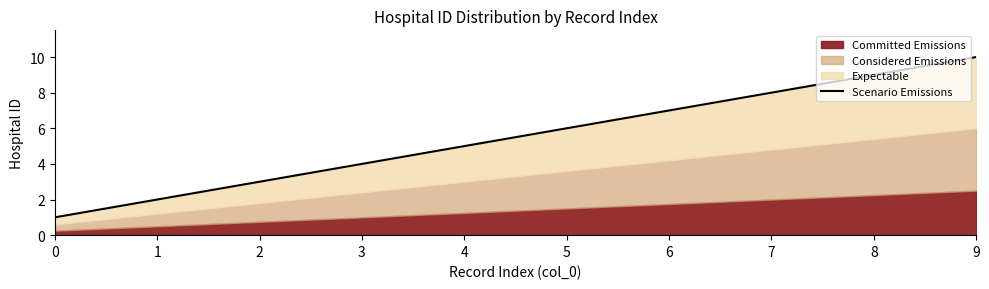

Reading left to right, what are all the values shown in this chart?

0=1	1=2	2=3	3=4	4=5	5=6	6=7	7=8	8=9	9=10